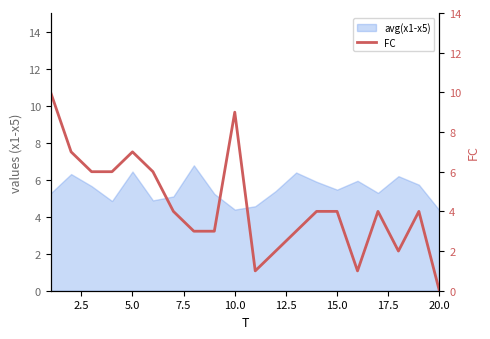

What is the difference between the second highest and second lowest values?

8